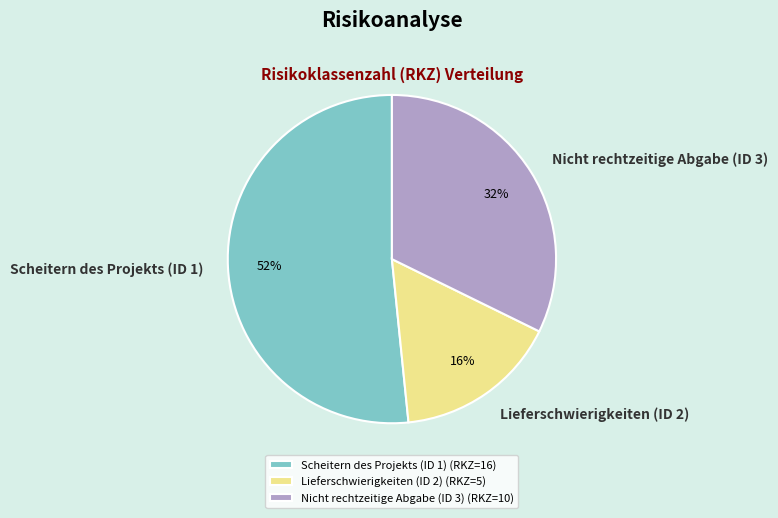

What is the largest slice in the pie chart?

Scheitern des Projekts (ID 1)